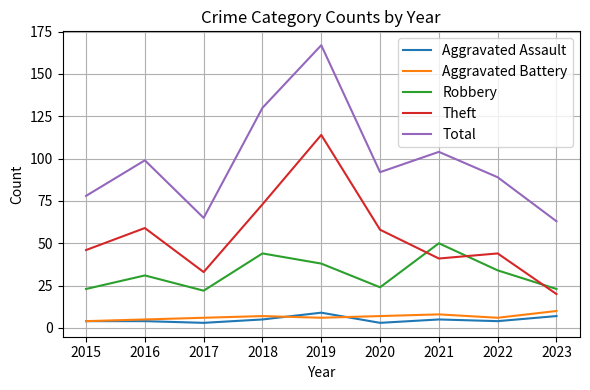

Between 2017 and 2020, which series saw the biggest shift?

Total